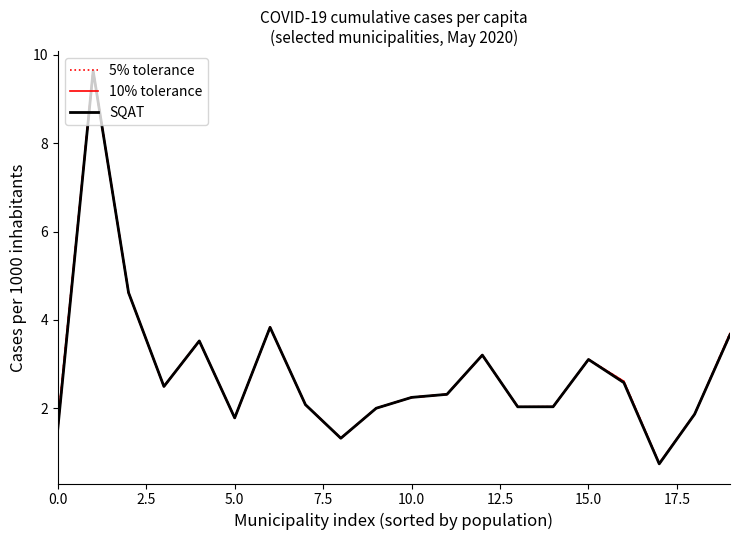

In 10% tolerance, how many points are higher than both neighbors (excluding endpoints)?

5